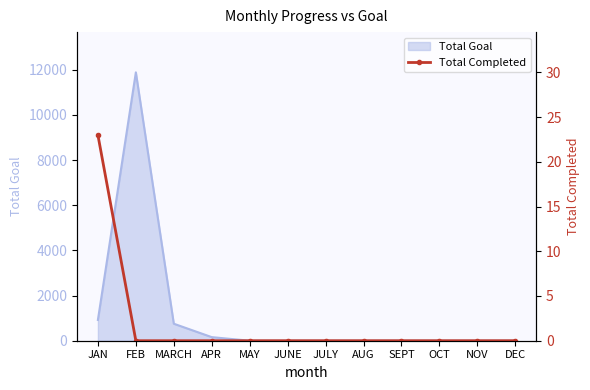

What is the difference between the maximum and minimum values?

23